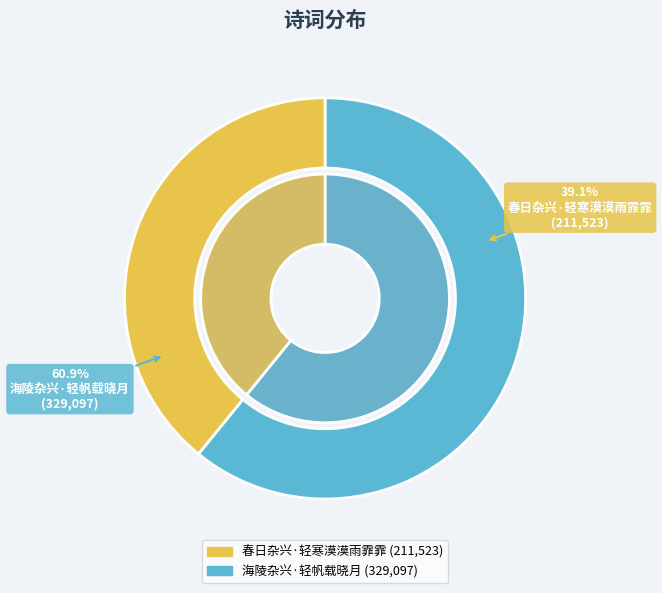

How many slices are in this pie chart?

2